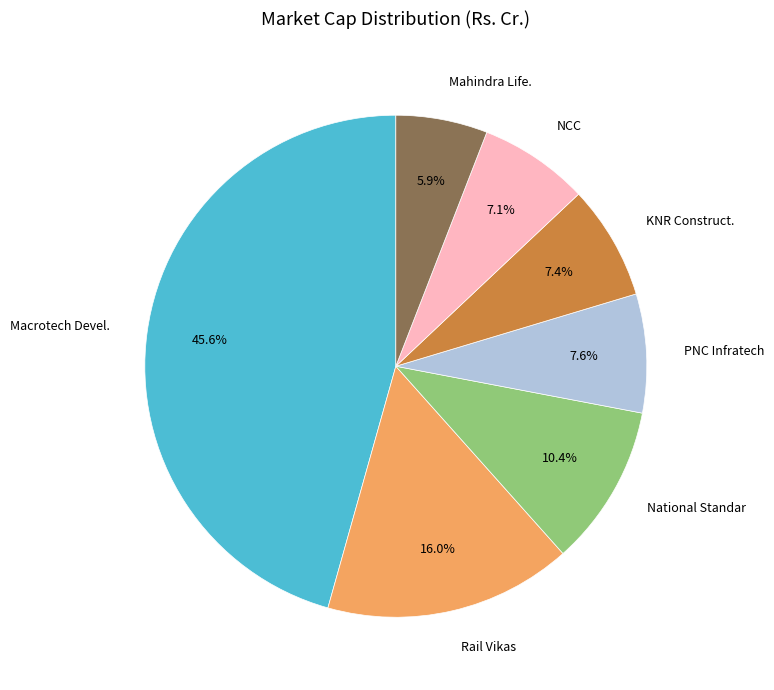

Approximately how many times larger is the value at KNR Construct. compared to NCC?

1.0